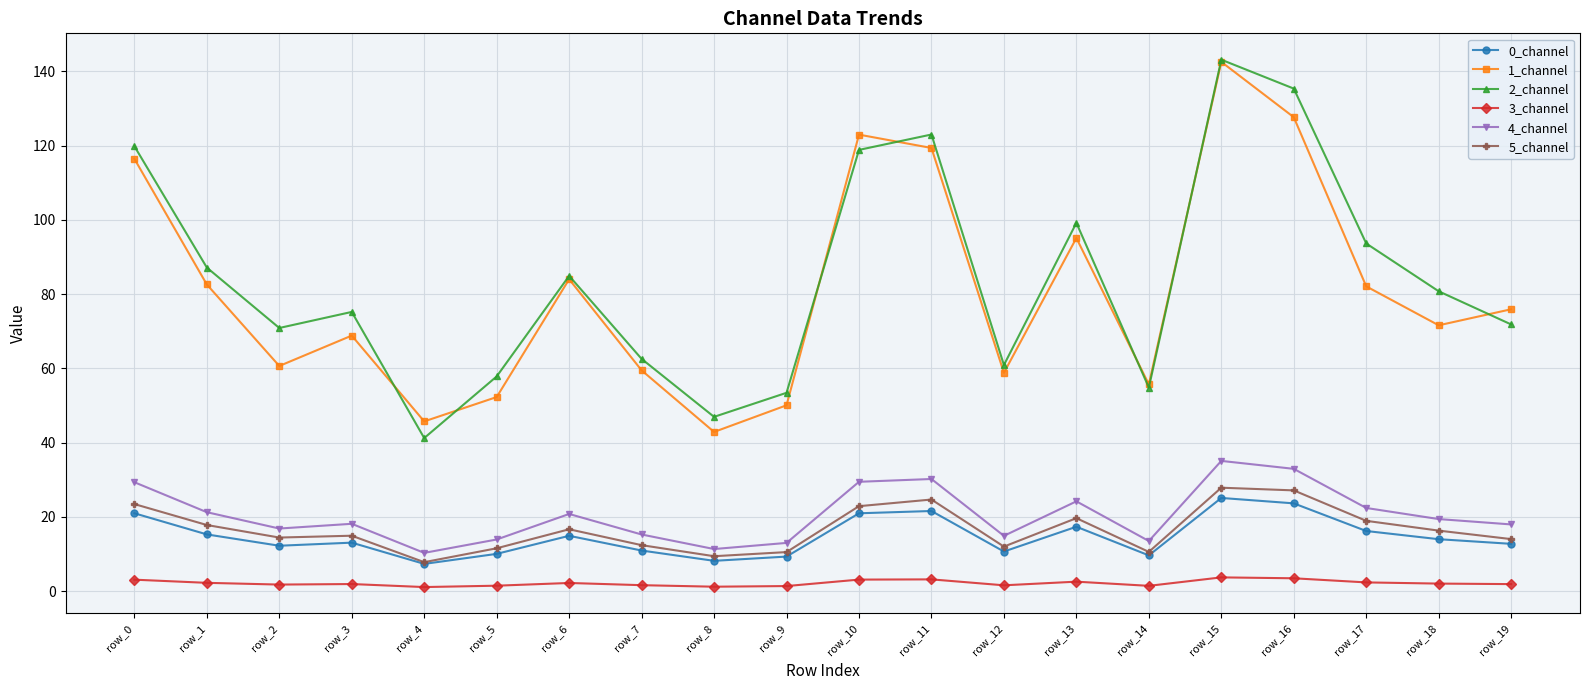

What is the difference between the maximum and minimum values in the 1_channel series?

99.7